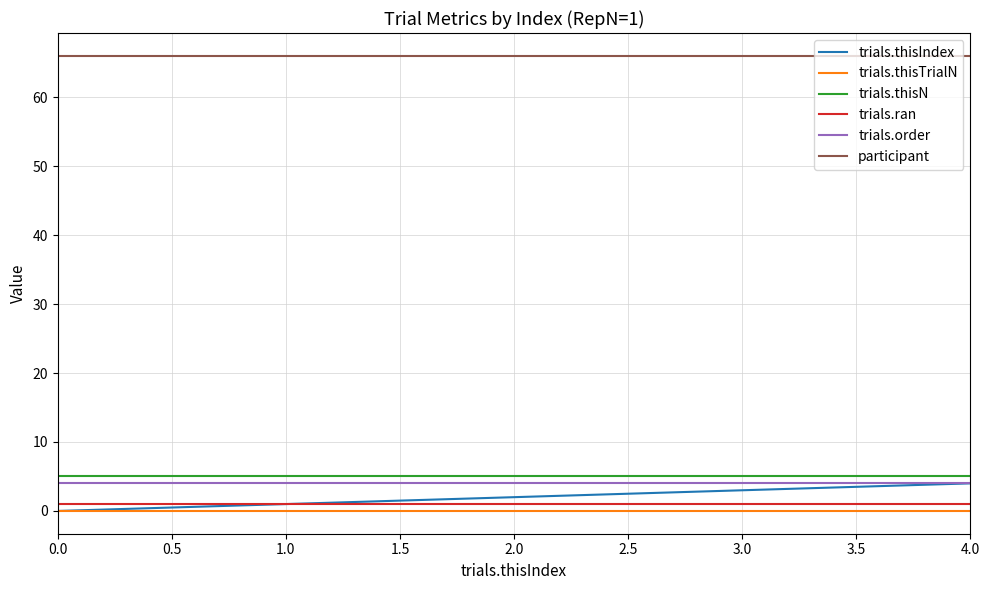

Is it true that participant equals 96 at 1.0?

False